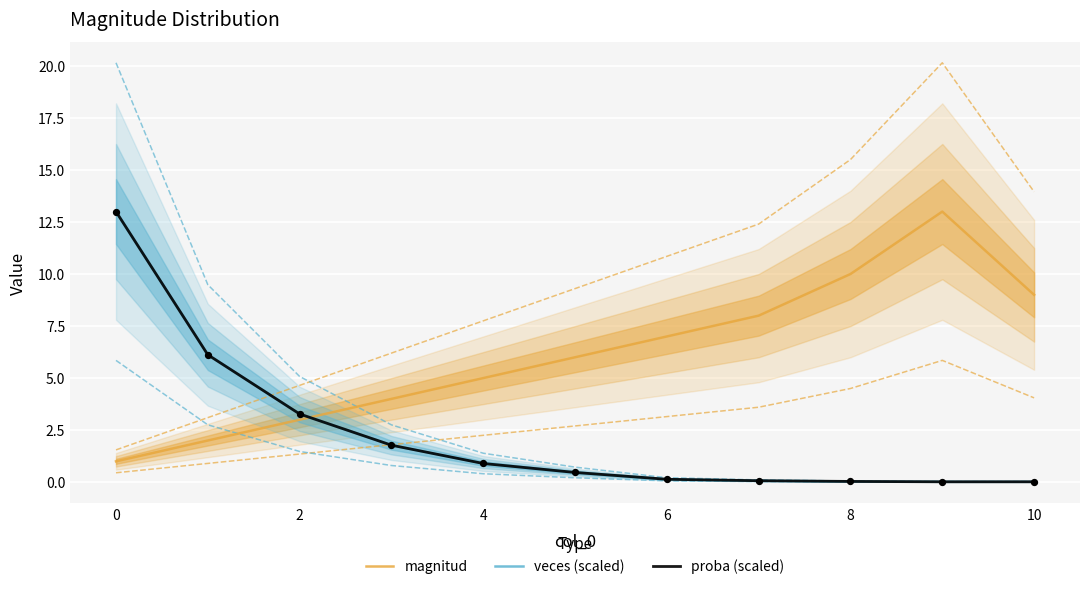

Which series reaches the minimum Y coordinate?

veces (scaled)